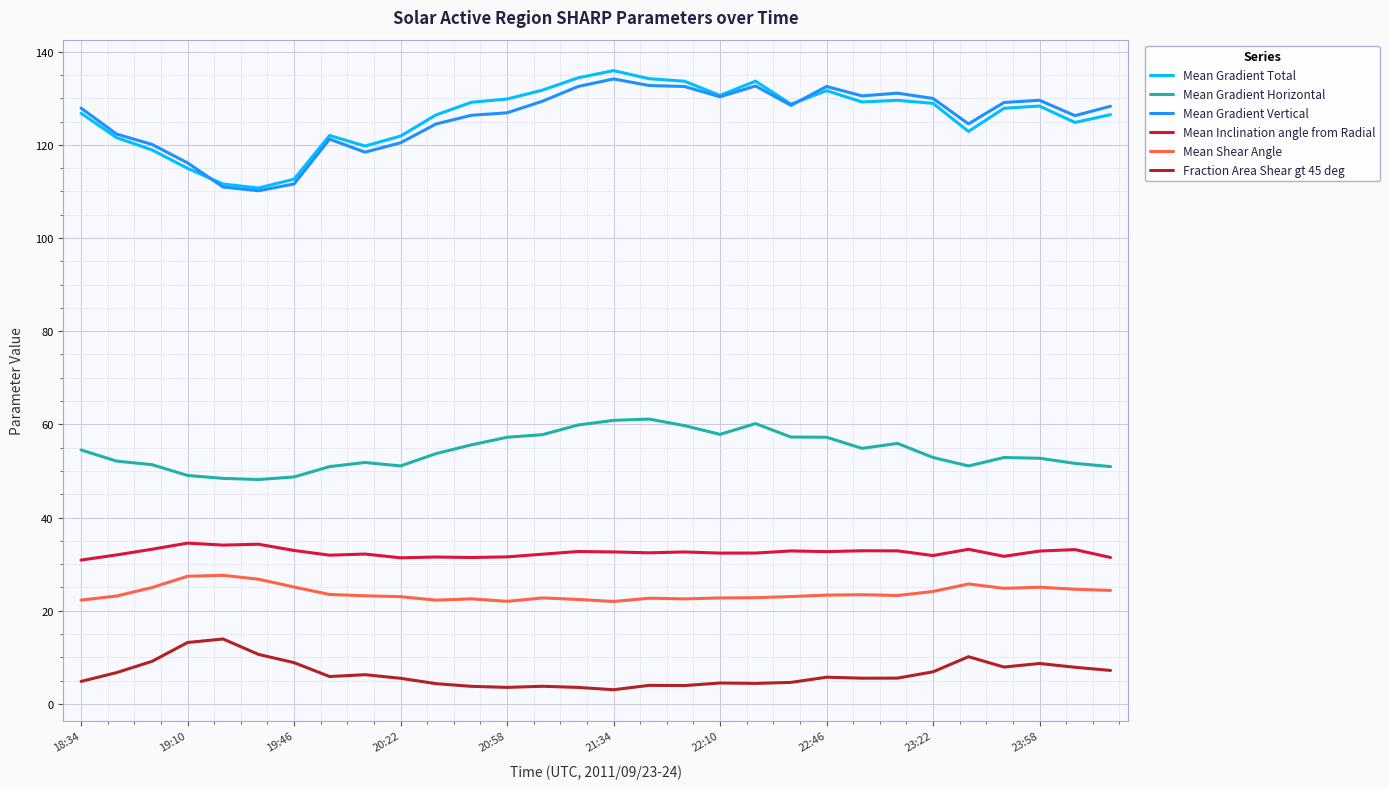

True or false: Fraction Area Shear gt 45 deg and Mean Gradient Total intersect in this chart.

False